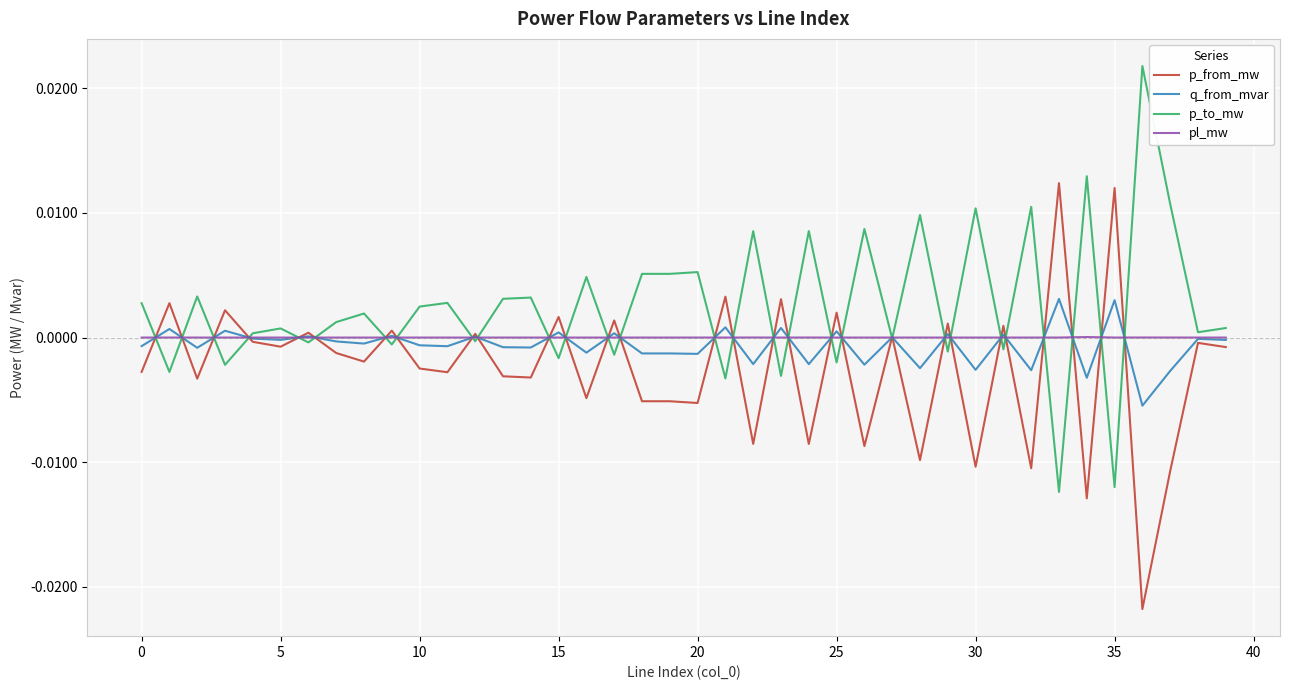

Which series has the largest total across all categories?

p_to_mw